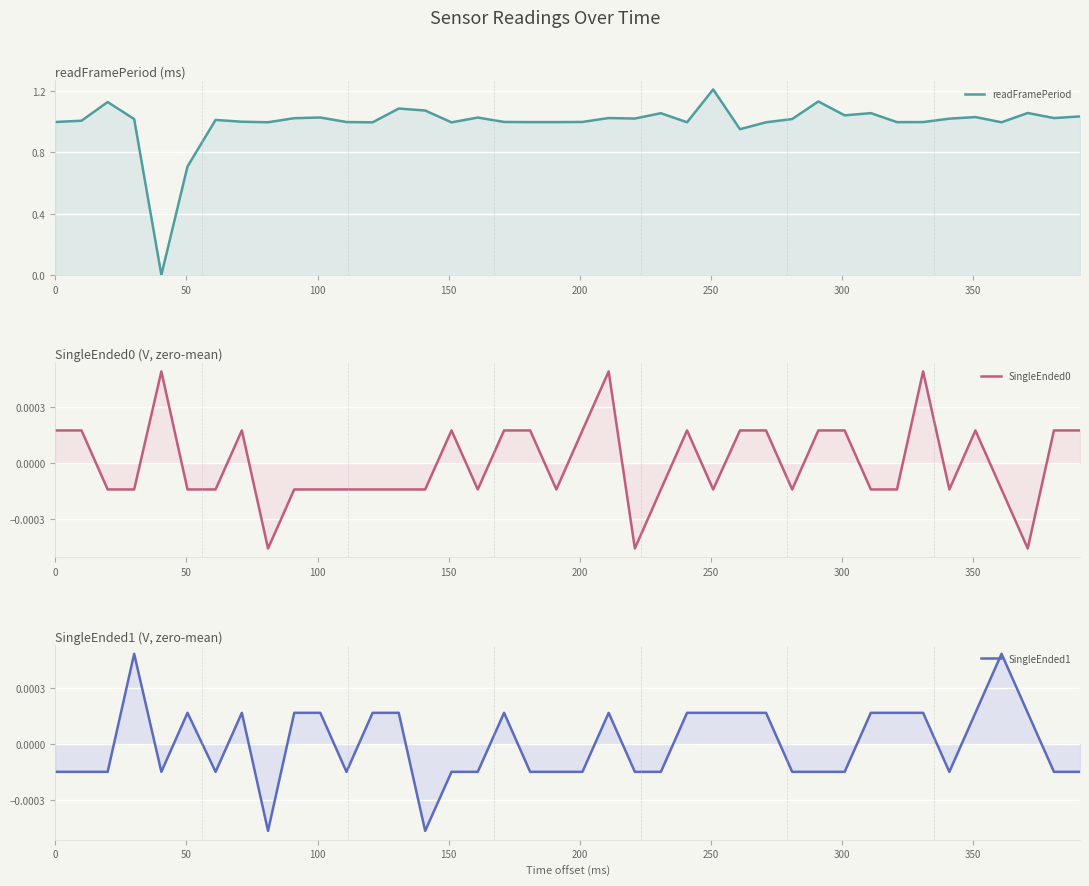

What is the highest value of the readFramePeriod series?

1.2